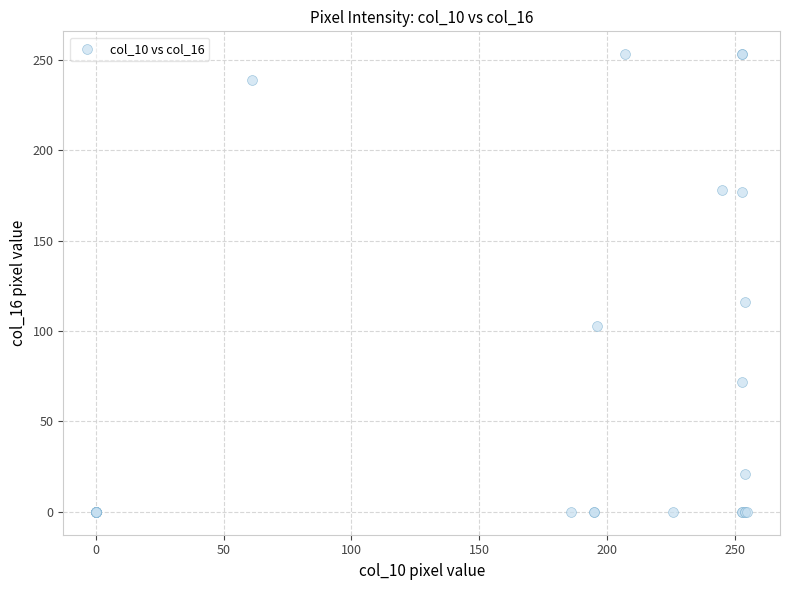

What Y value in the scatter plot is closest to 126?

116